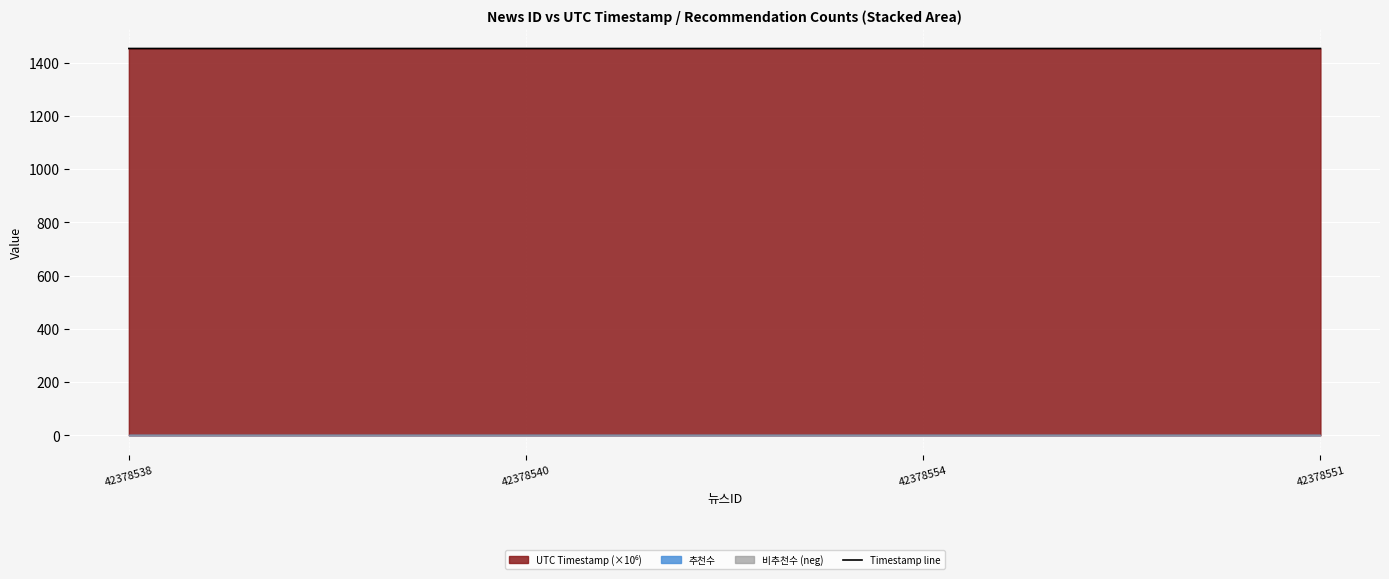

Count the values in the range 1453 to 1454.

4